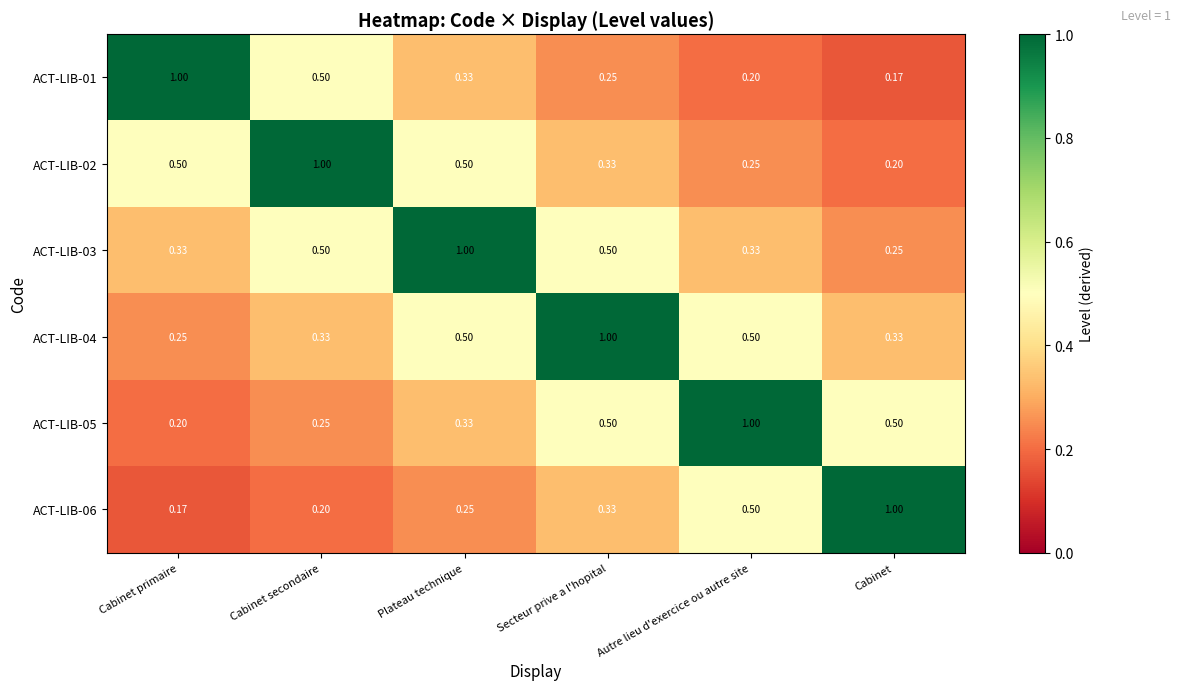

At which label is ACT-LIB-05 closest to 0?

Cabinet primaire